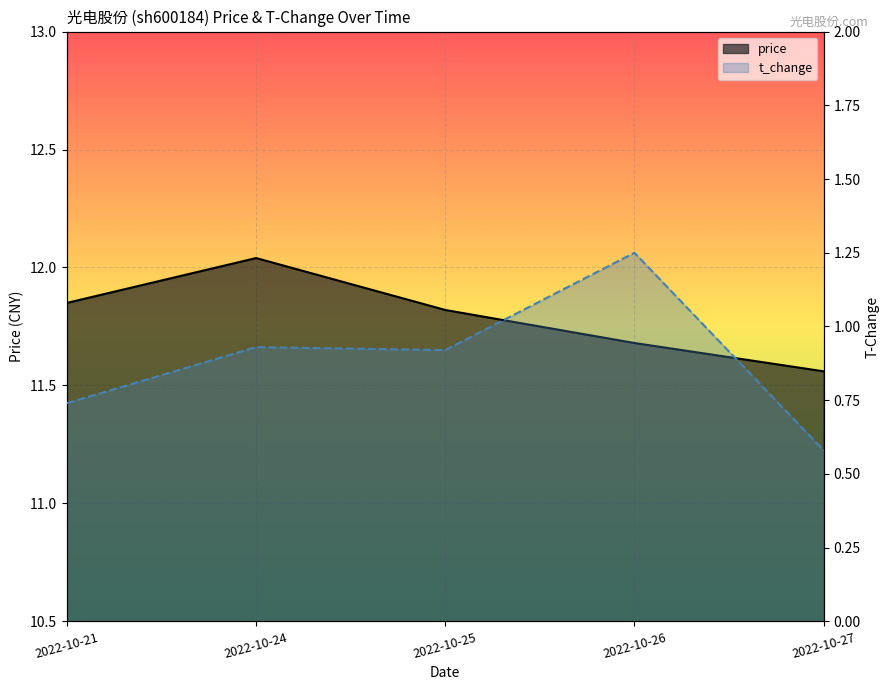

At which category does the chart reach its minimum across all series?

2022-10-27